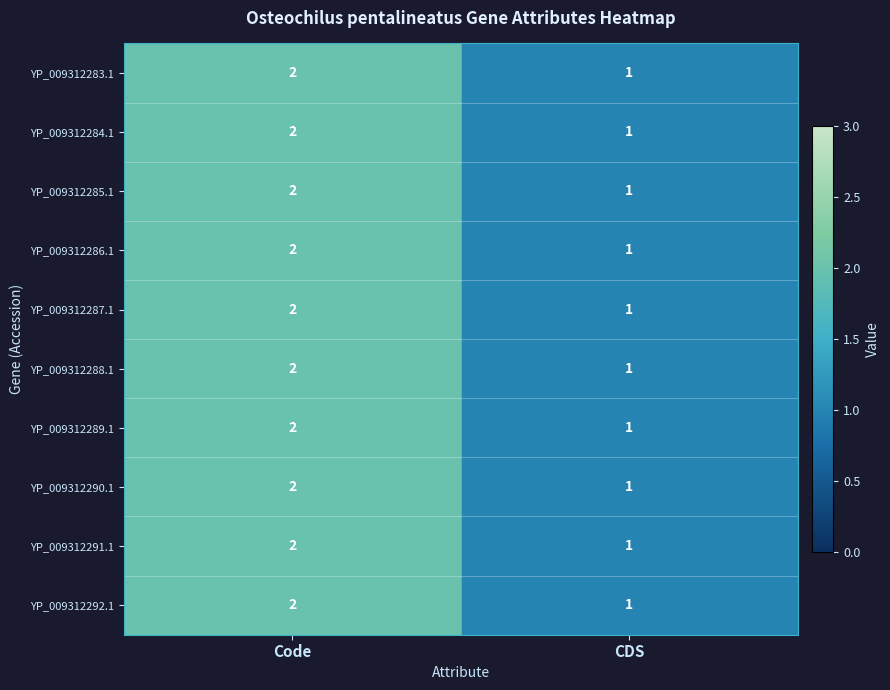

At which category is the sum across all series the highest?

Code